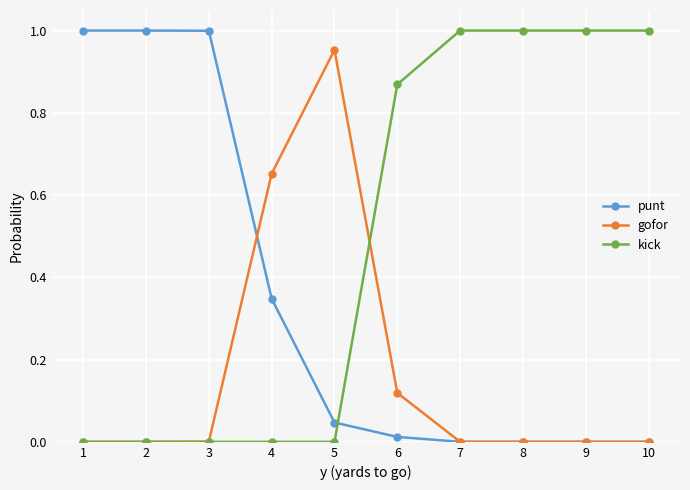

Is it true that kick equals -0.6 at 2?

False